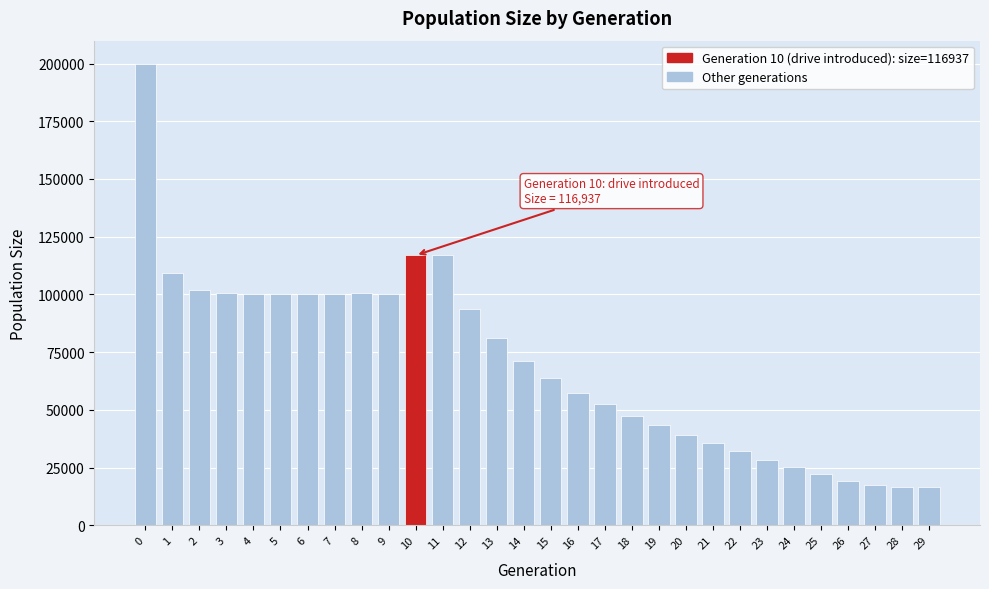

Is it true that the value at 15 is 63765?

True